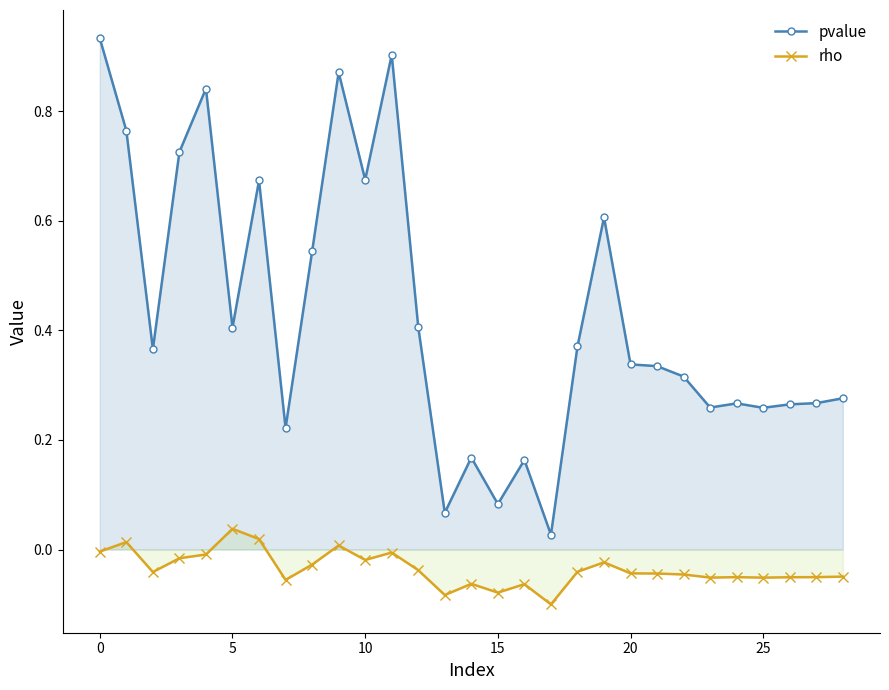

Which series has the largest total across all categories?

pvalue